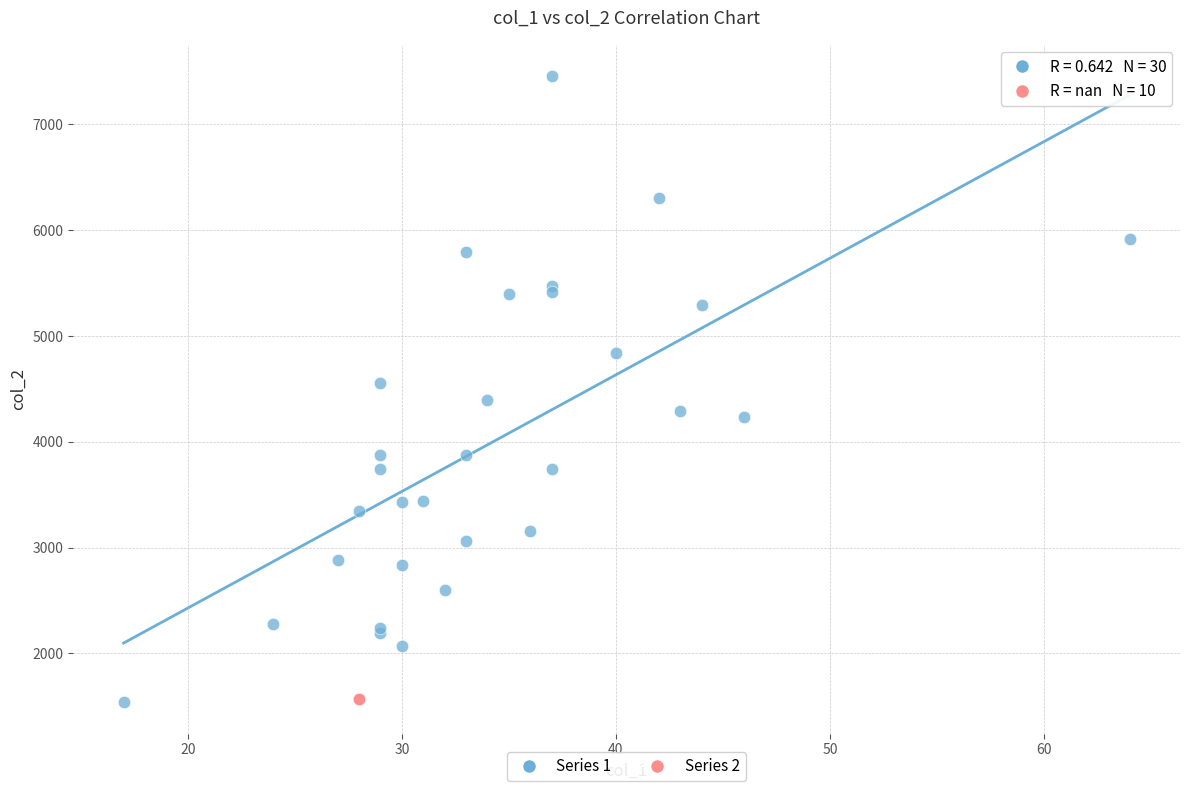

Which series reaches the maximum Y coordinate?

Series 1